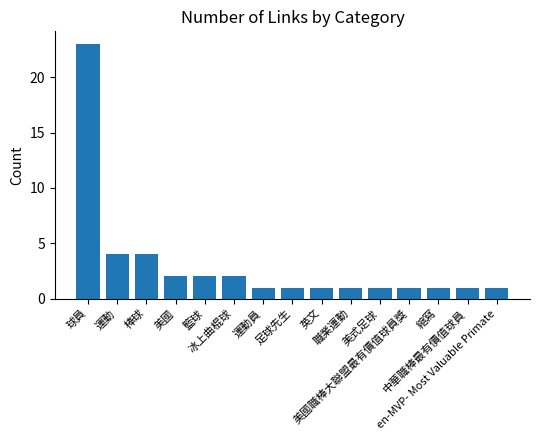

Which has a higher value, 運動 or 美國?

運動